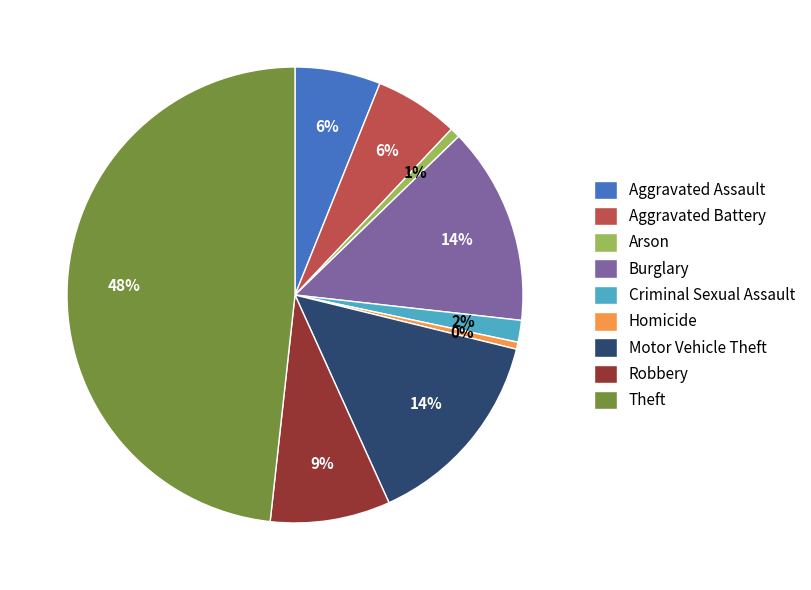

To the nearest percent, what portion does Theft represent?

48%